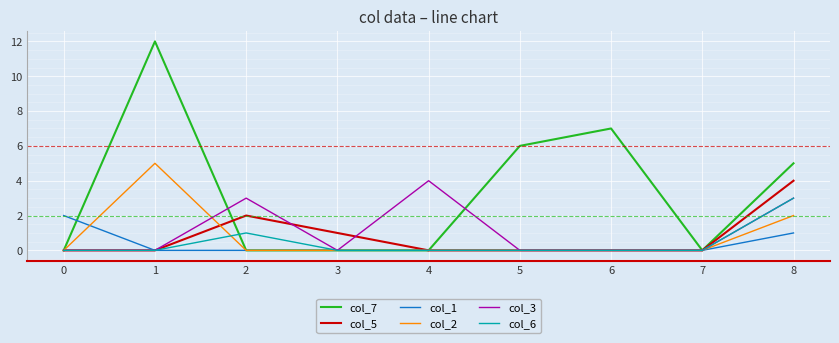

Which series has the largest range (max minus min)?

col_7